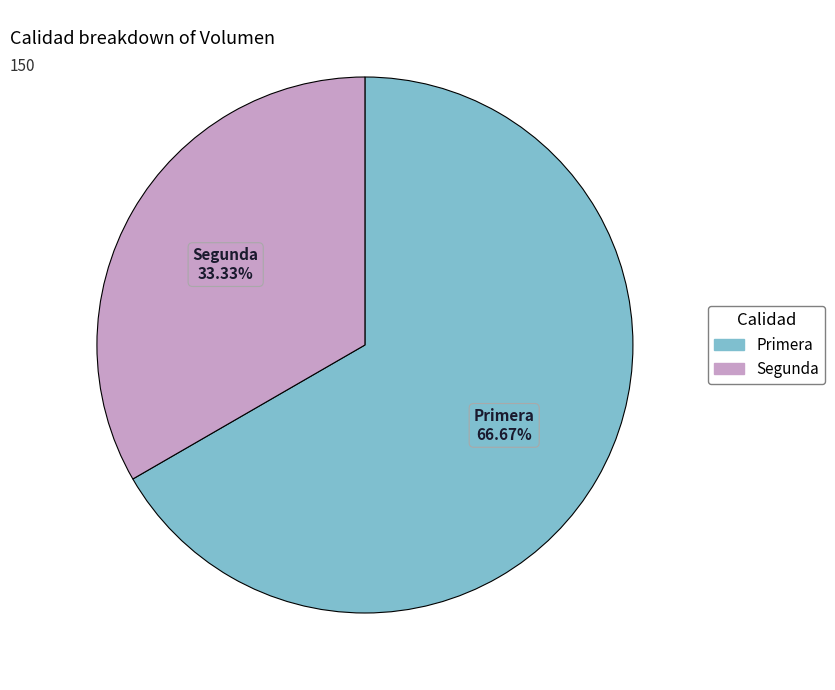

To the nearest percent, what portion does Segunda represent?

33%